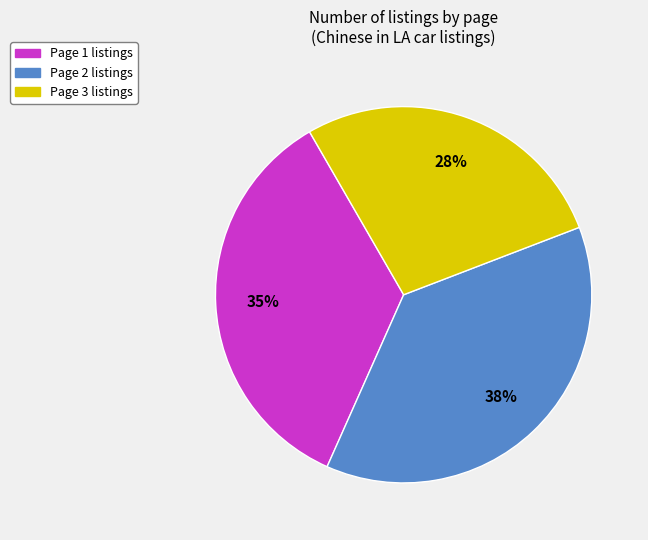

Rank the categories by value from lowest to highest.

Page 3, Page 1, Page 2